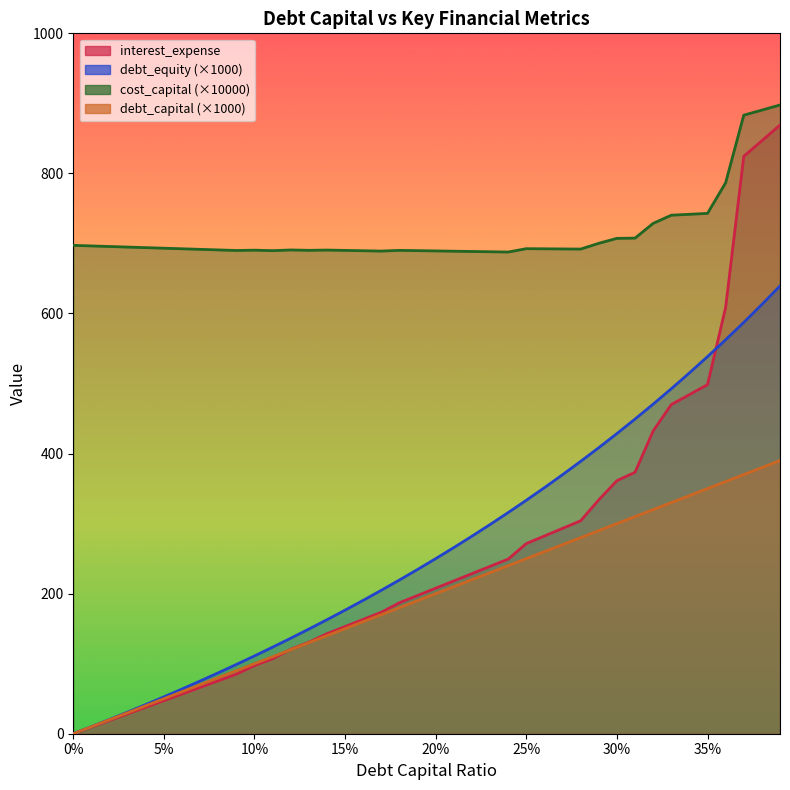

Between 0.03 and 0.29, which is larger?

0.29